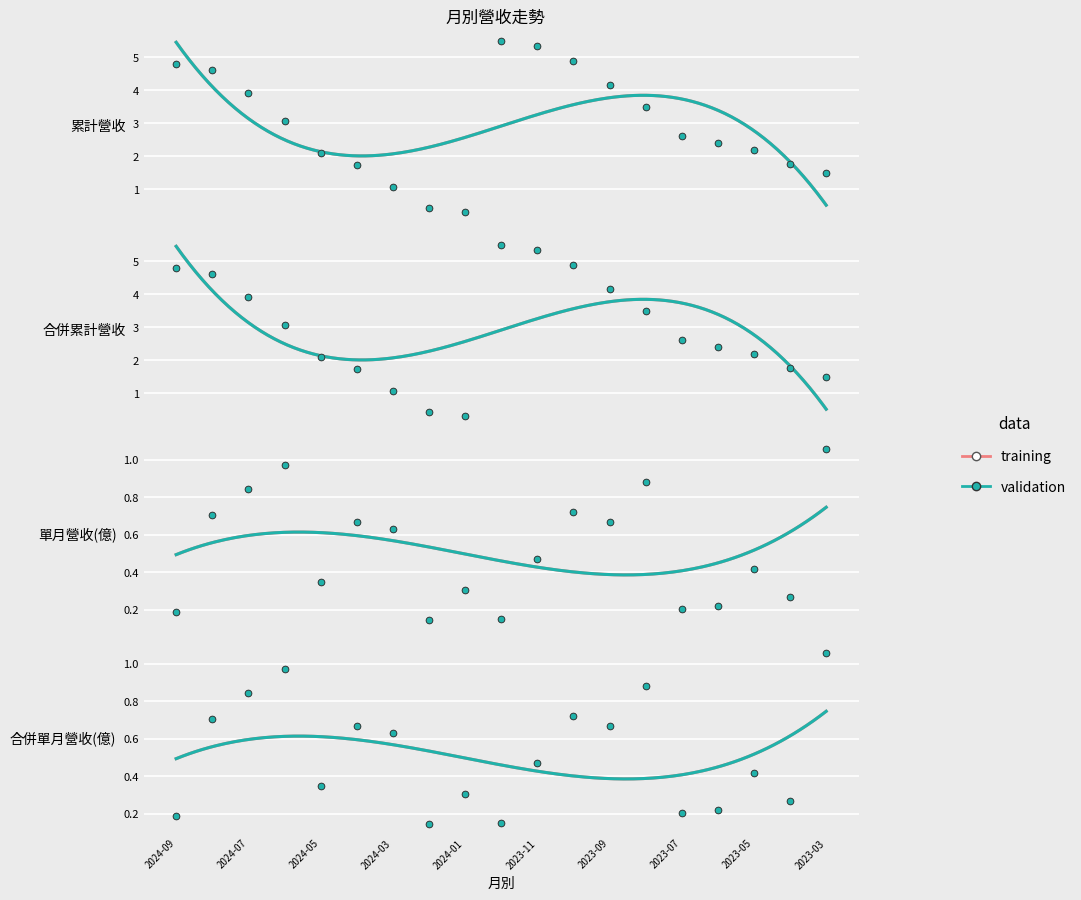

At which category is the sum across all series the highest?

2023-11